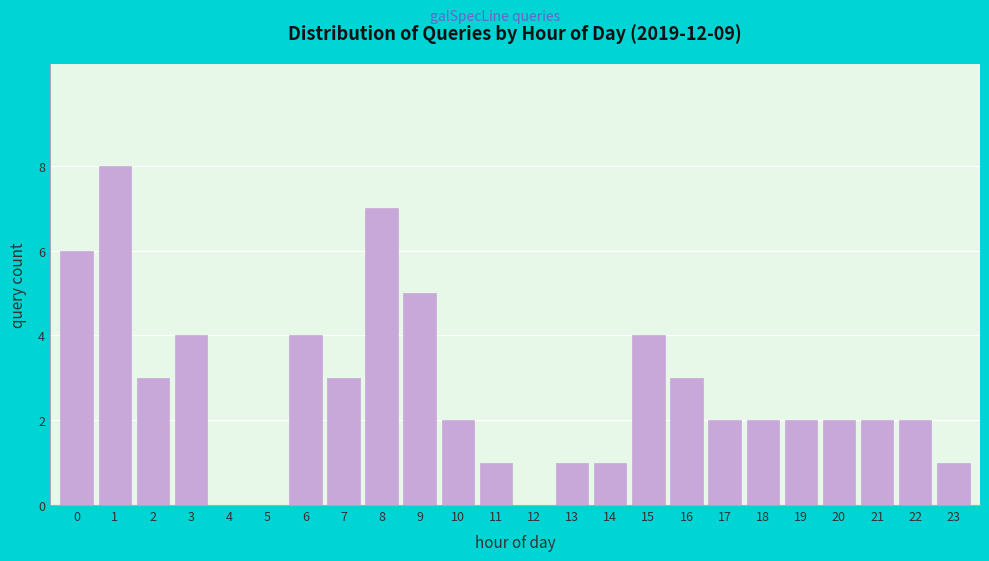

Reading left to right, list all the values displayed in this chart.

0=6	1=8	2=3	3=4	4=0	5=0	6=4	7=3	8=7	9=5	10=2	11=1	12=0	13=1	14=1	15=4	16=3	17=2	18=2	19=2	20=2	21=2	22=2	23=1